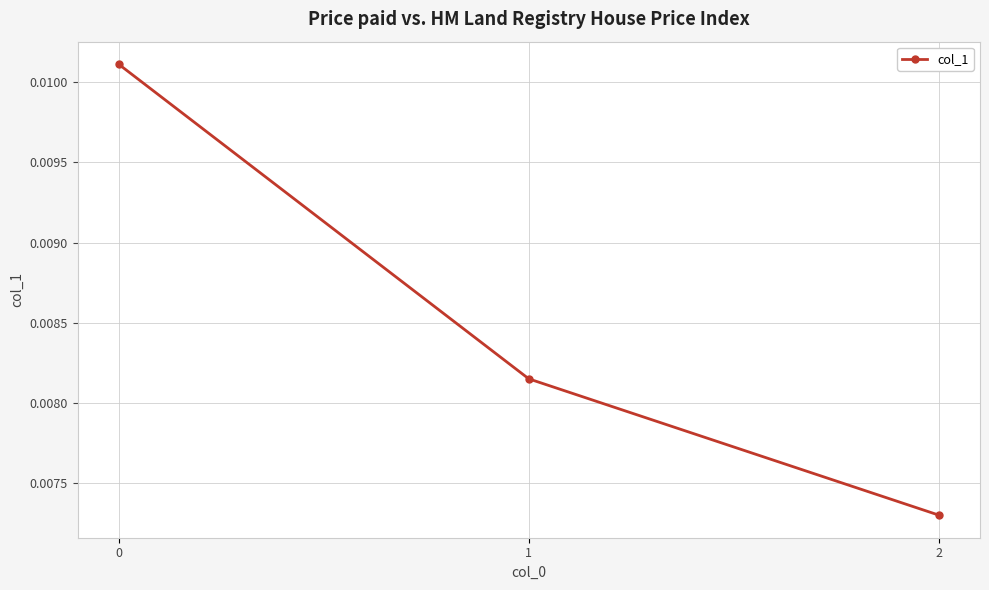

Does the chart display data point markers on the line(s)?

Yes